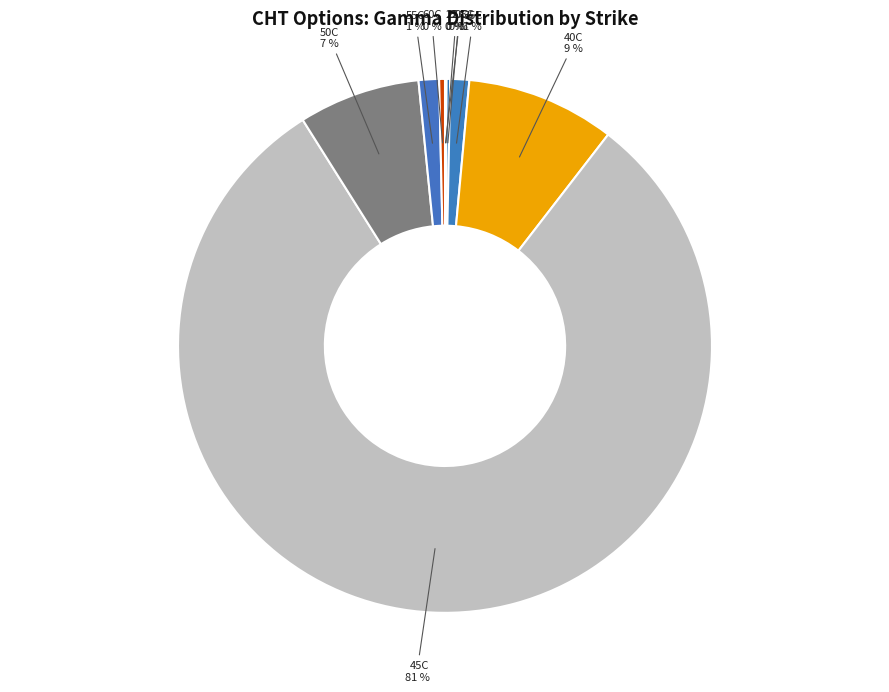

To the nearest percent, what is the difference between the largest and smallest slice percentages?

81%